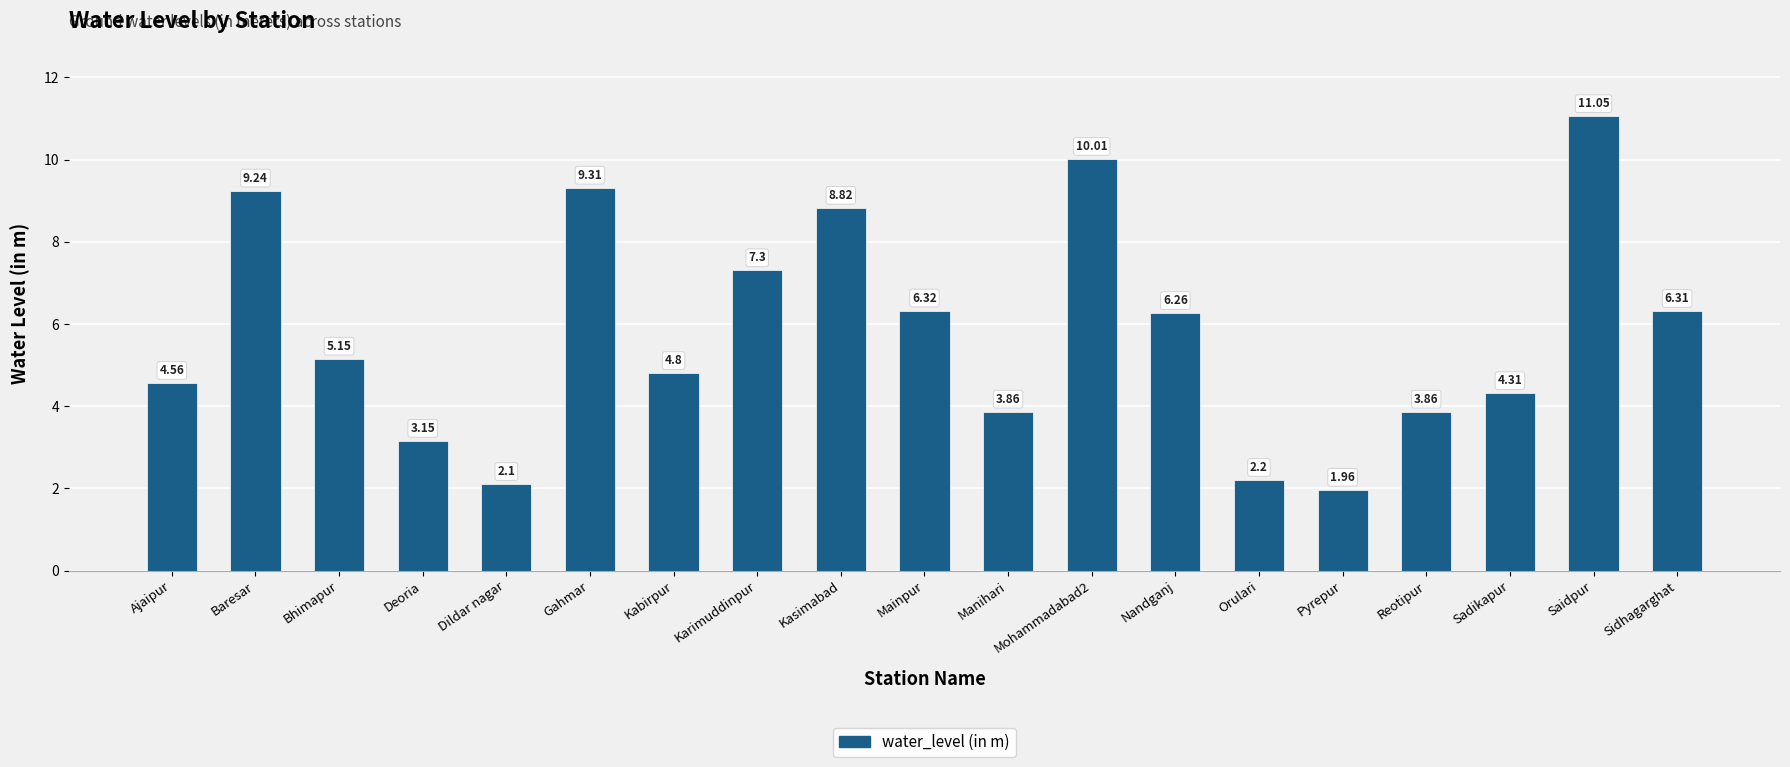

What is the change in value from Kabirpur to Karimuddinpur?

+2.5